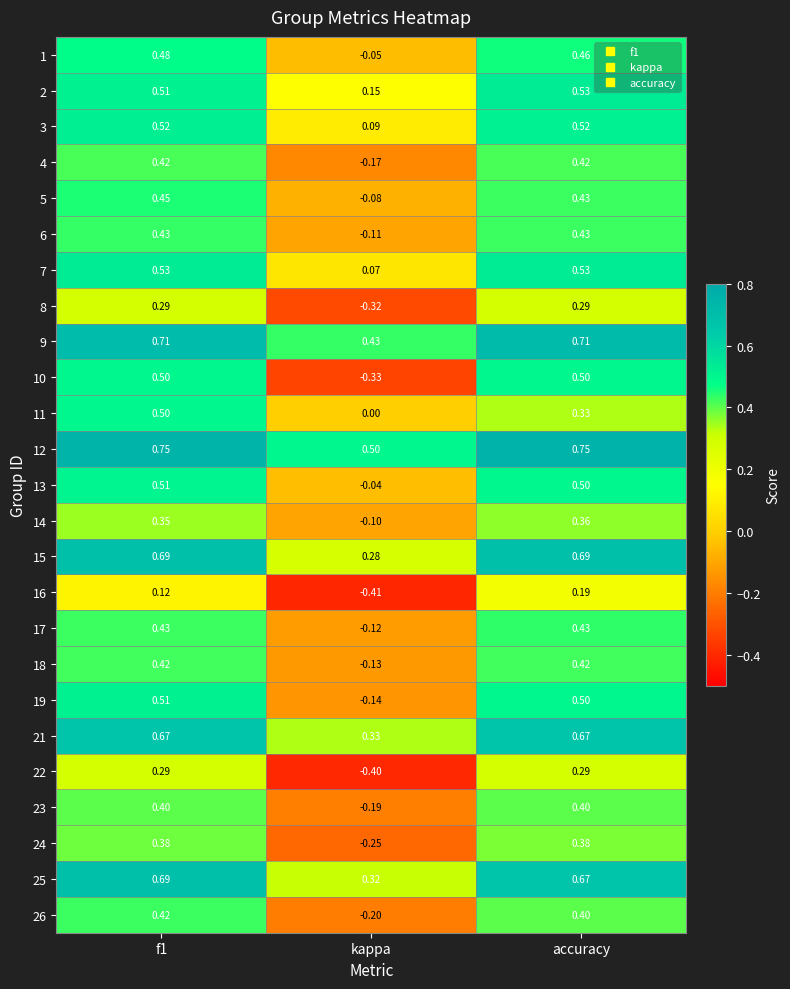

What is the spread (max minus min) of values at f1?

0.6